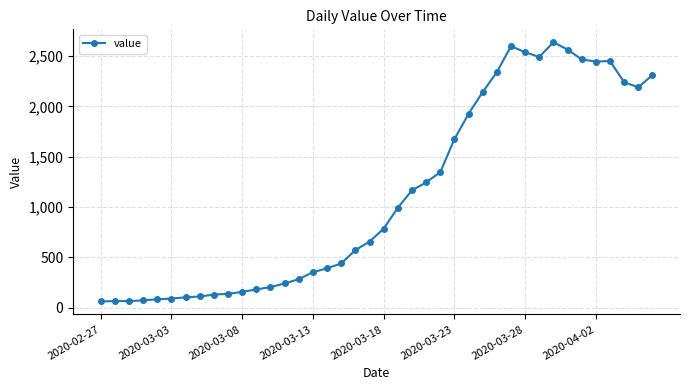

What is the value of the 10th point from the left?

137